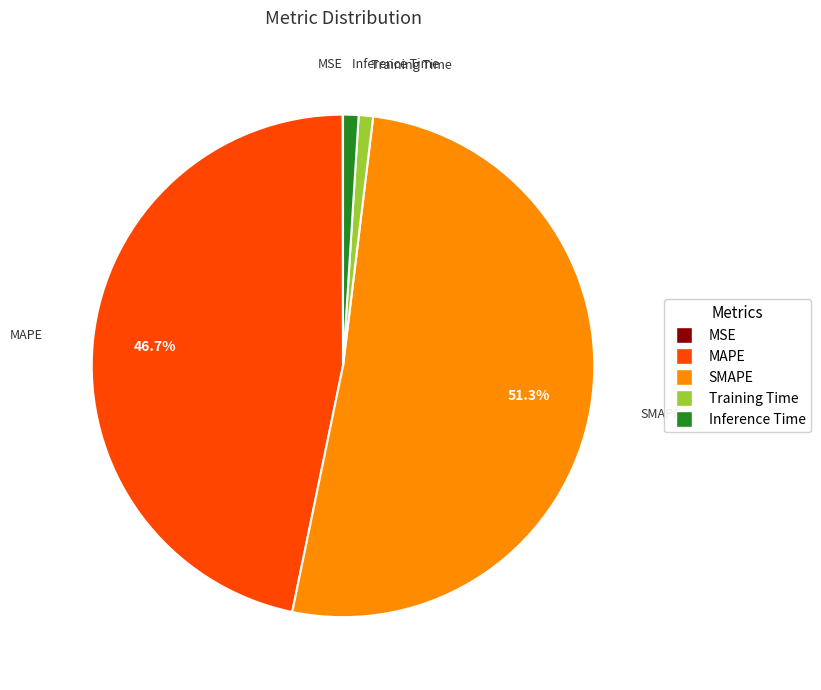

Which category has the biggest portion of the pie?

SMAPE